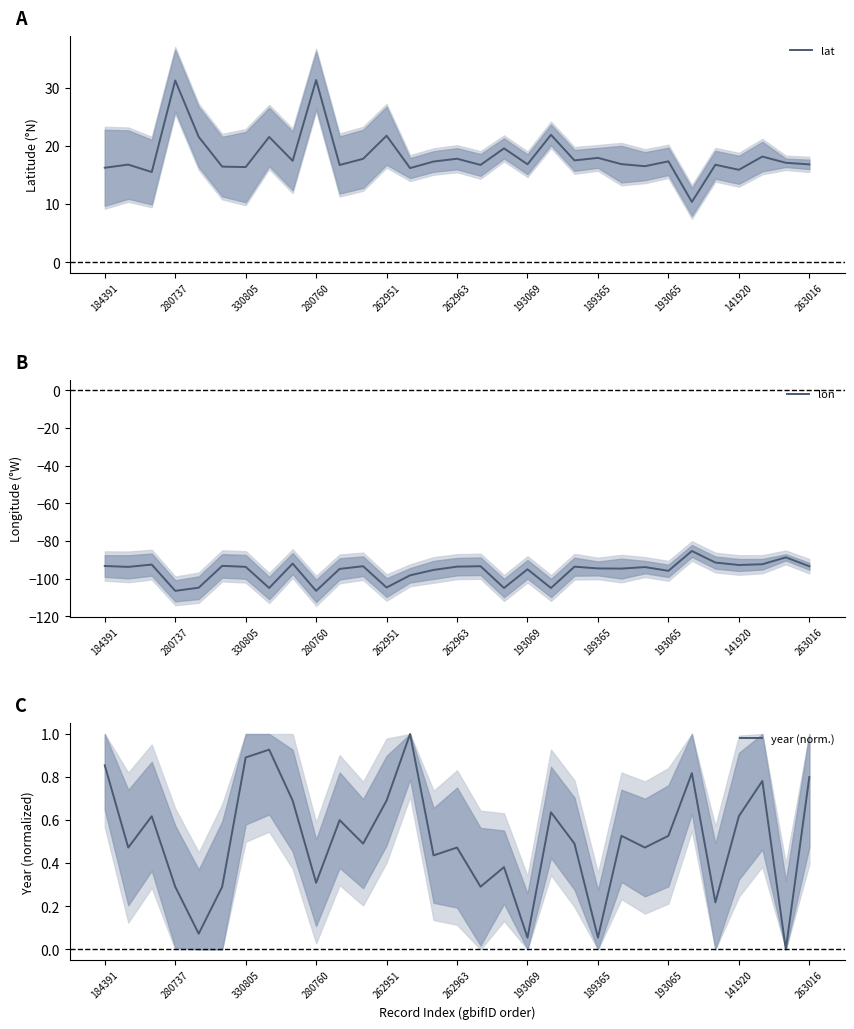

List the series in order of their overall mean, lowest first.

lon, year (norm.), lat